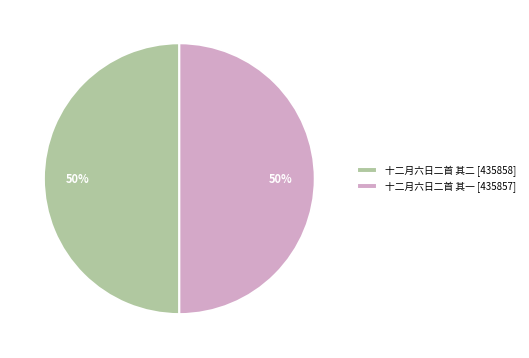

How many slices are in this pie chart?

2